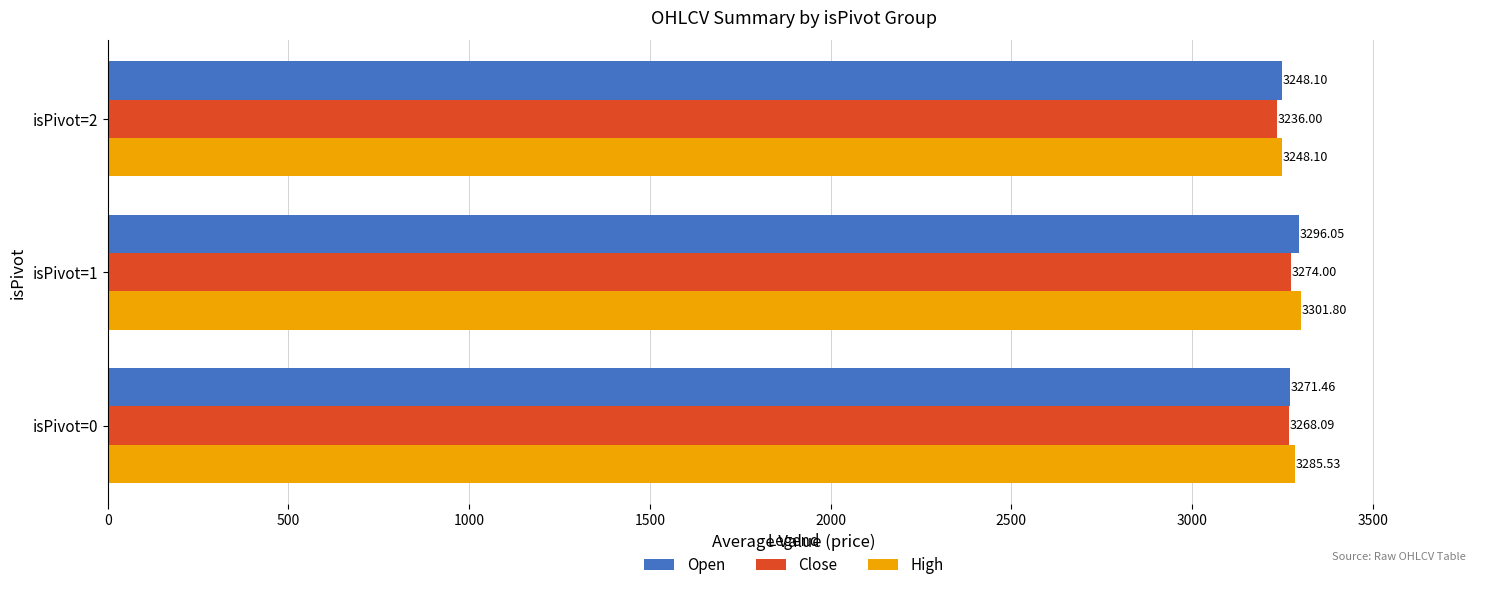

How many values in the Close series are below 3268?

1